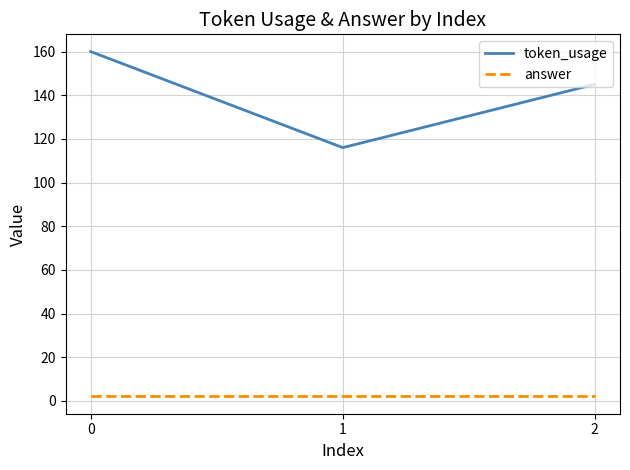

Which series has the largest range (max minus min)?

token_usage